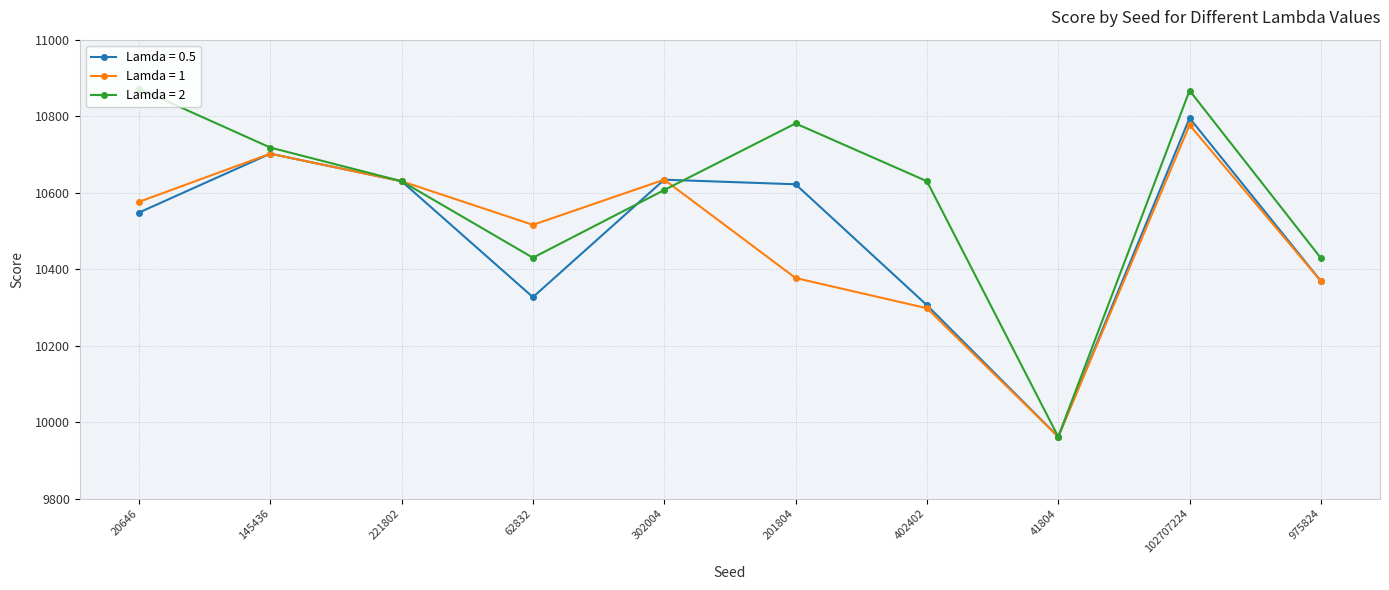

At how many categories does at least one series exceed 10039?

9